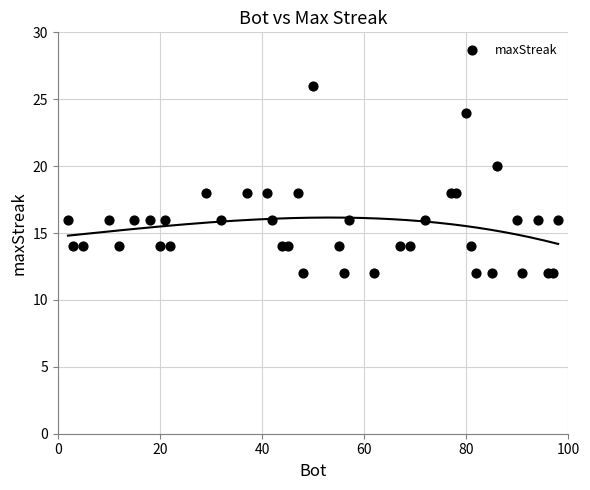

What is the range of Y values (max minus min)?

14